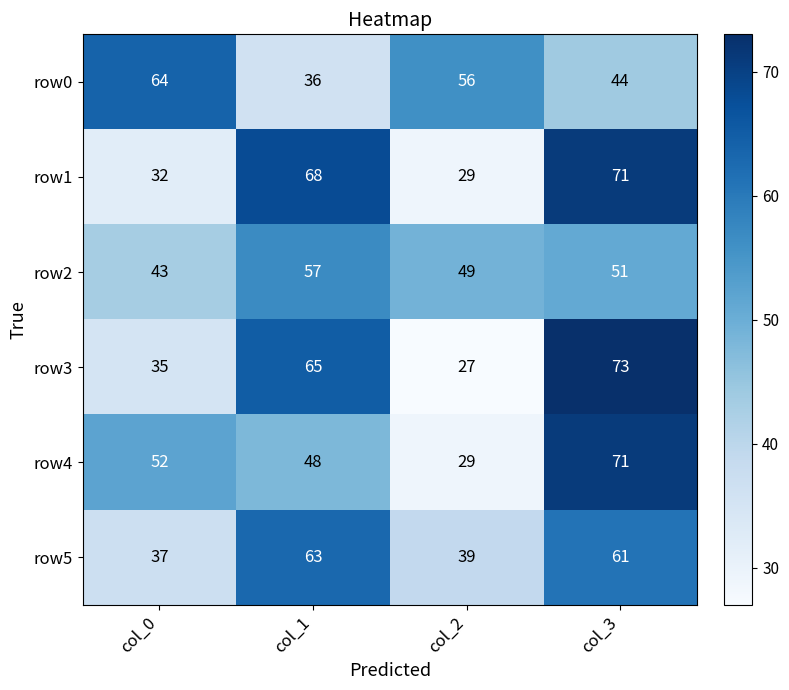

Rank the categories by row2 value from highest to lowest.

col_1, col_3, col_2, col_0